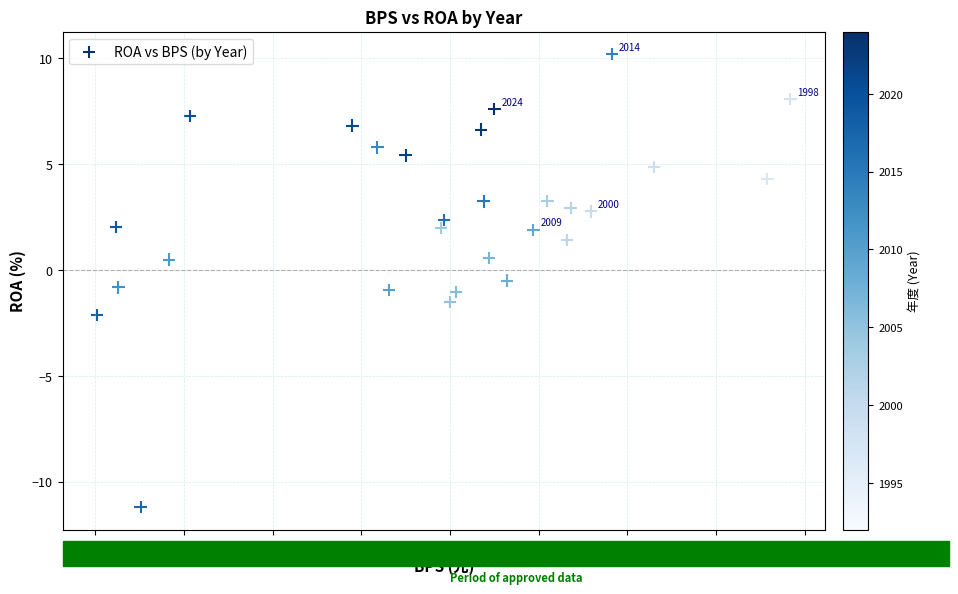

What is the range of Y values (max minus min)?

21.4